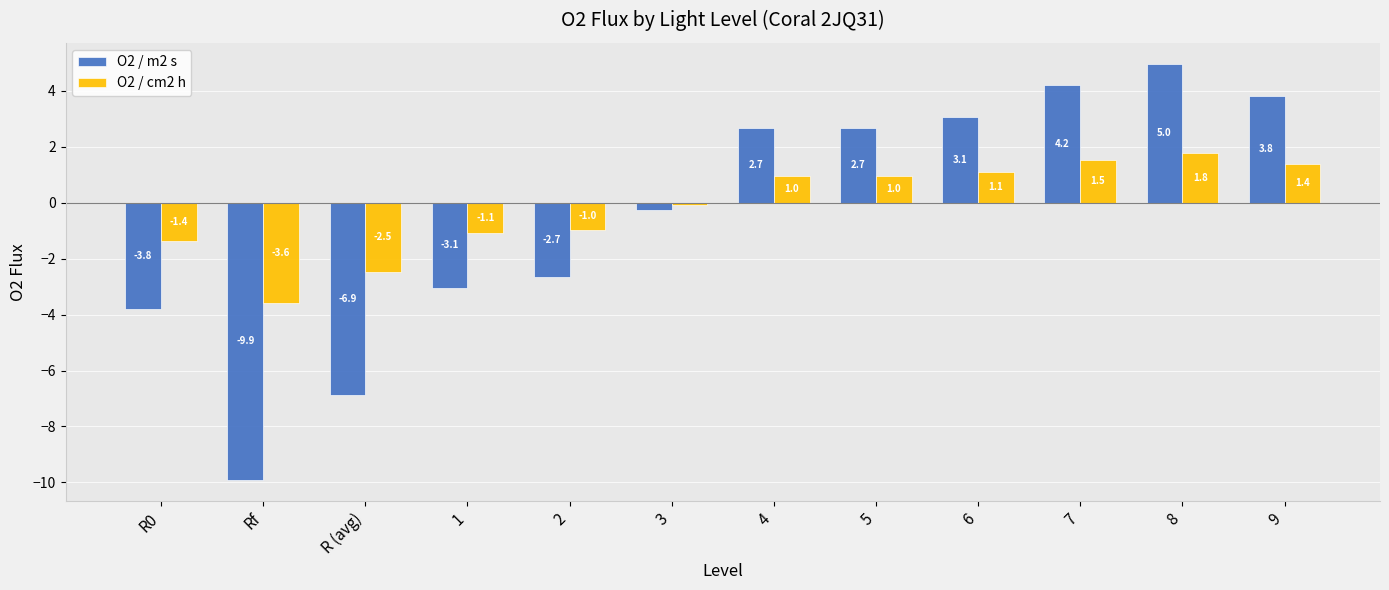

What is the sum of the O2 / cm2 h values at 1 and 8?

0.7